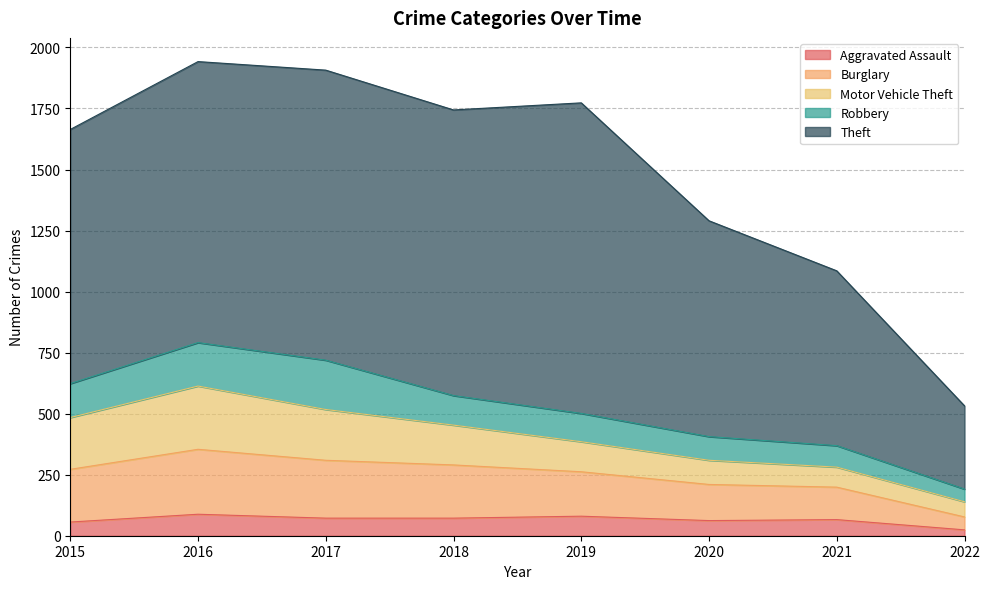

What is the total value across all series at 2019?

1773